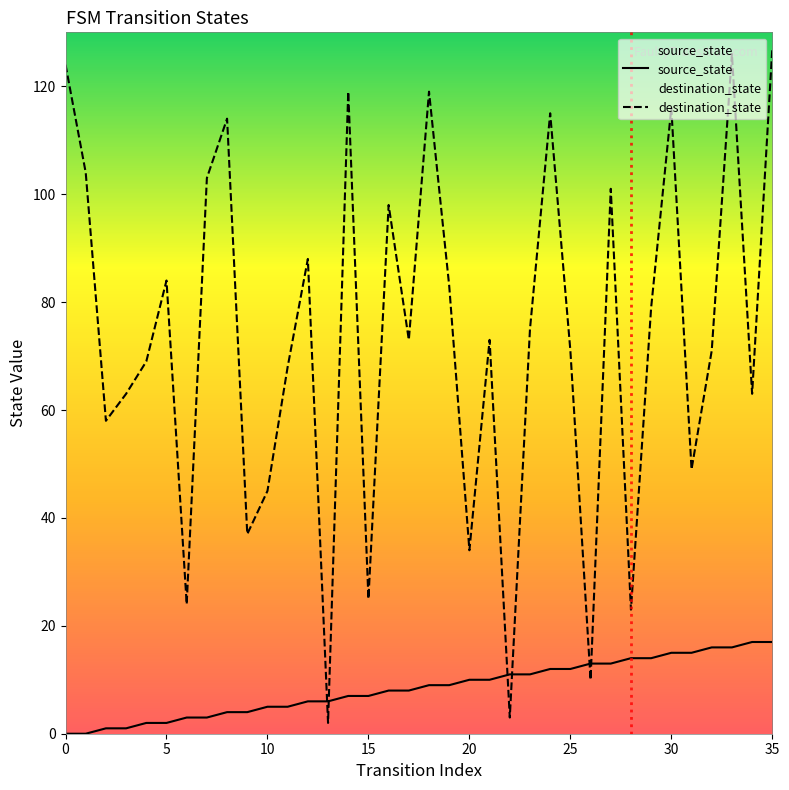

What is the label of the 13th point from the right?

23